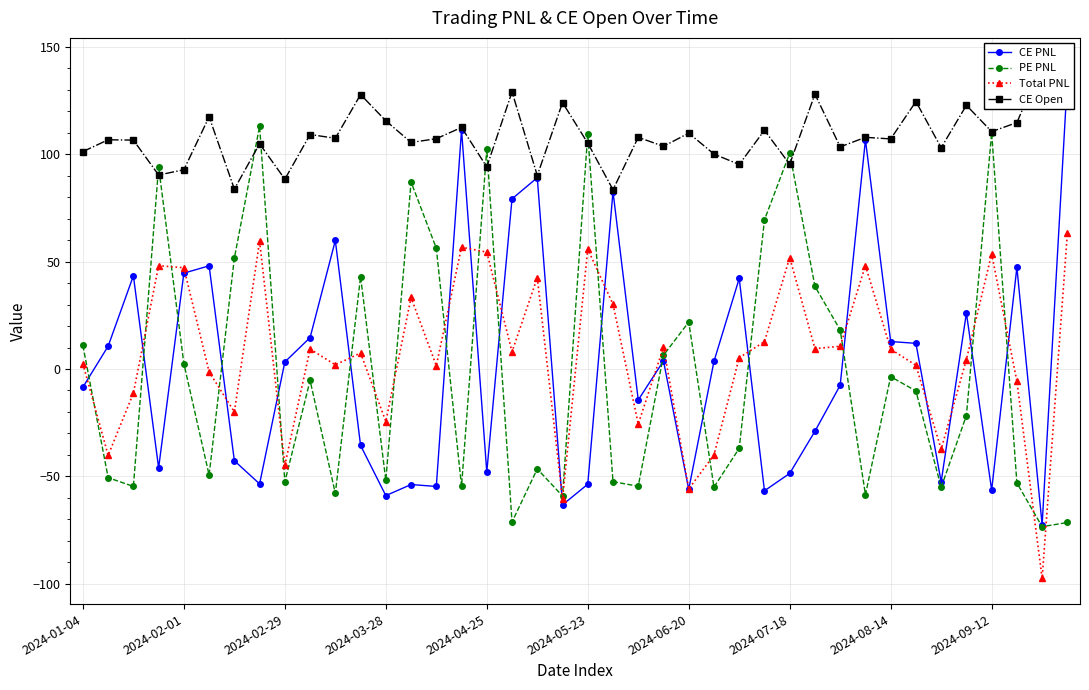

How many times do PE PNL and CE Open cross each other?

10